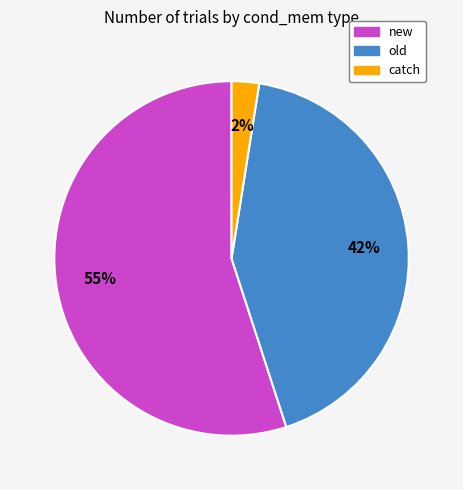

Is old the majority of the pie?

No